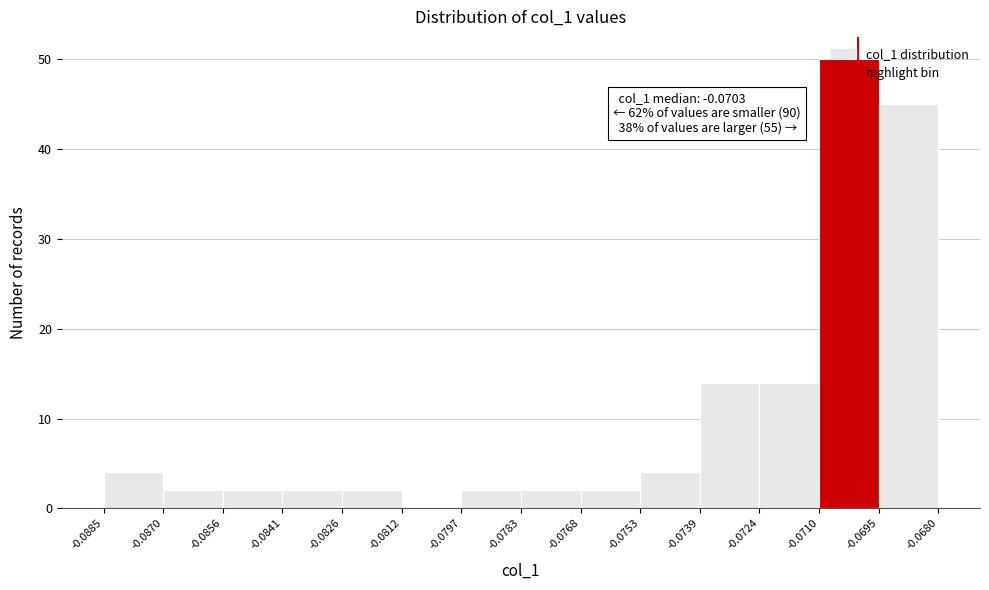

Which range on the x-axis has the tallest bar?

-0.0710 to -0.0695